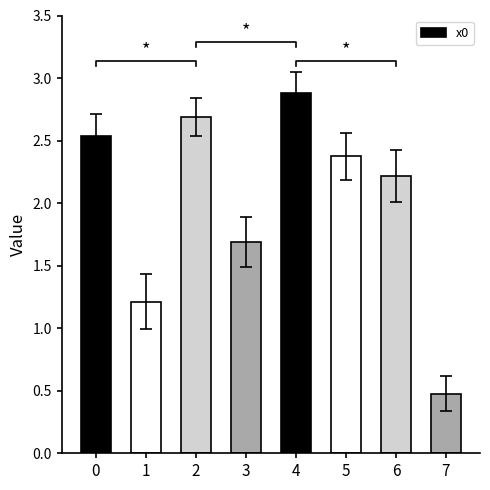

What is the change in value from 2 to 4?

+0.2